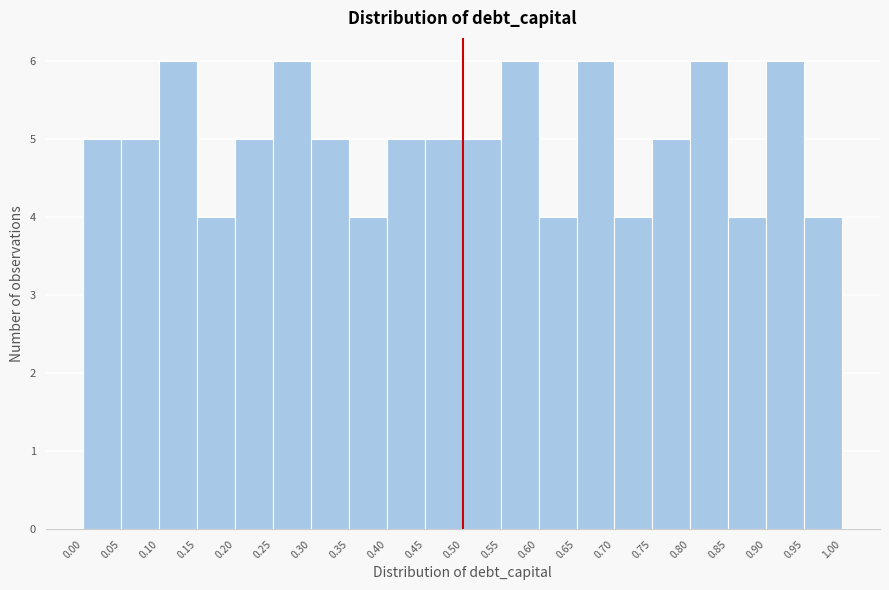

Reading left to right, transcribe this chart: for each bar, give the range it covers on the x-axis and its height. The values are not printed on the chart, so give them approximately, as read against the axis.

0.00 to 0.05: 5
0.05 to 0.10: 5
0.10 to 0.15: 6
0.15 to 0.20: 4
0.20 to 0.25: 5
0.25 to 0.30: 6
0.30 to 0.35: 5
0.35 to 0.40: 4
0.40 to 0.45: 5
0.45 to 0.50: 5
0.50 to 0.55: 5
0.55 to 0.60: 6
0.60 to 0.65: 4
0.65 to 0.70: 6
0.70 to 0.75: 4
0.75 to 0.80: 5
0.80 to 0.85: 6
0.85 to 0.90: 4
0.90 to 0.95: 6
0.95 to 1.00: 4